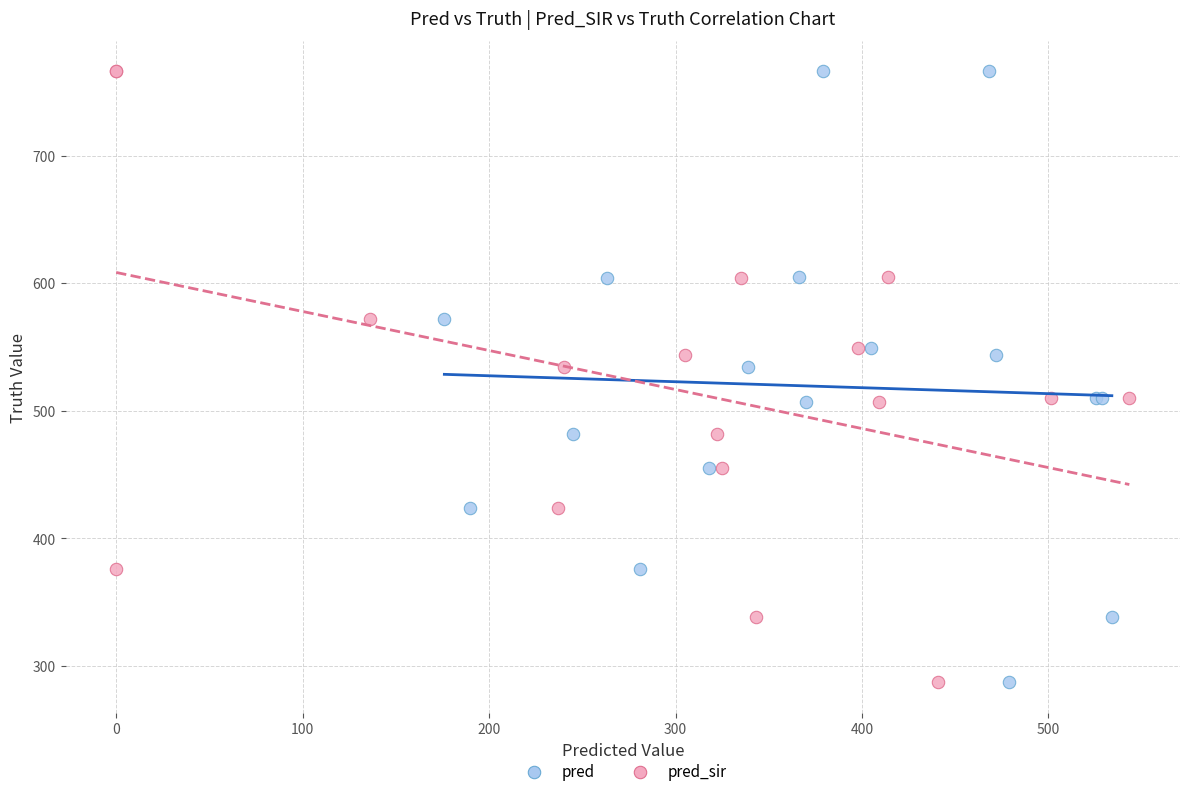

What are all the series names shown in the legend?

pred, pred_sir